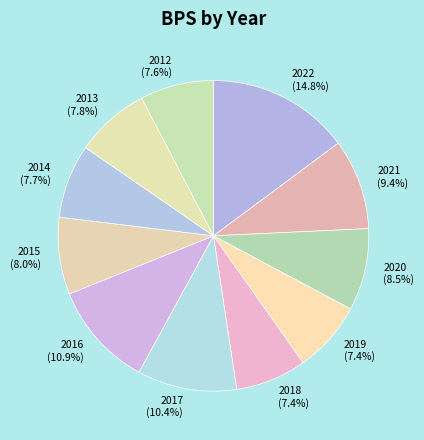

Is there any slice that represents more than half of the pie?

No